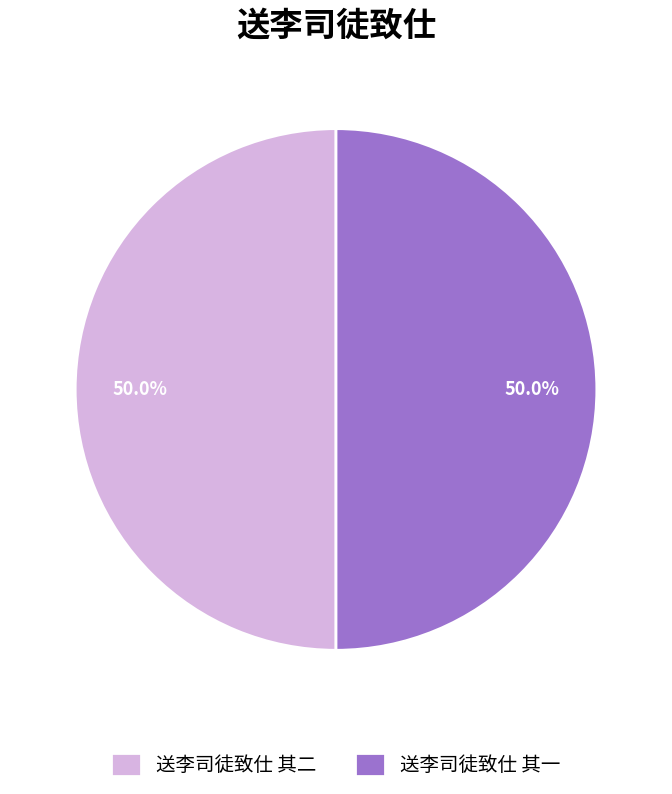

Do 送李司徒致仕 其二 and 送李司徒致仕 其一 together represent more than half of the pie?

Yes